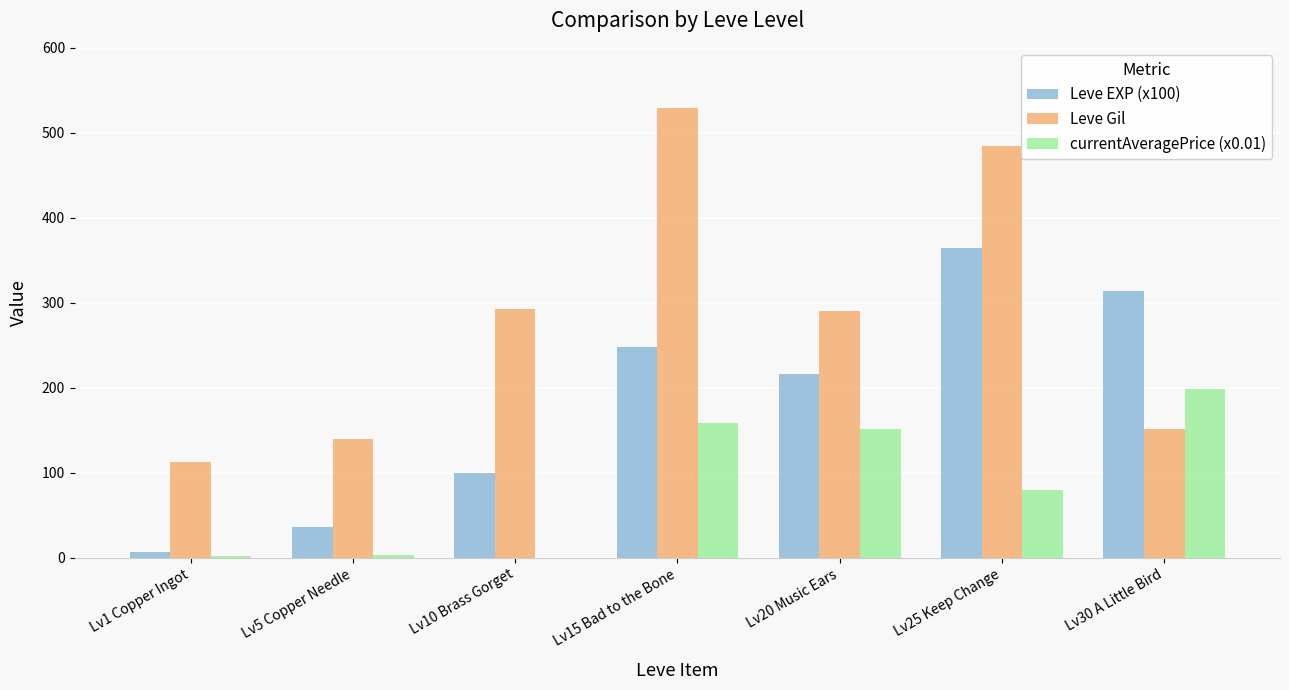

What is the greatest value displayed?

529.0